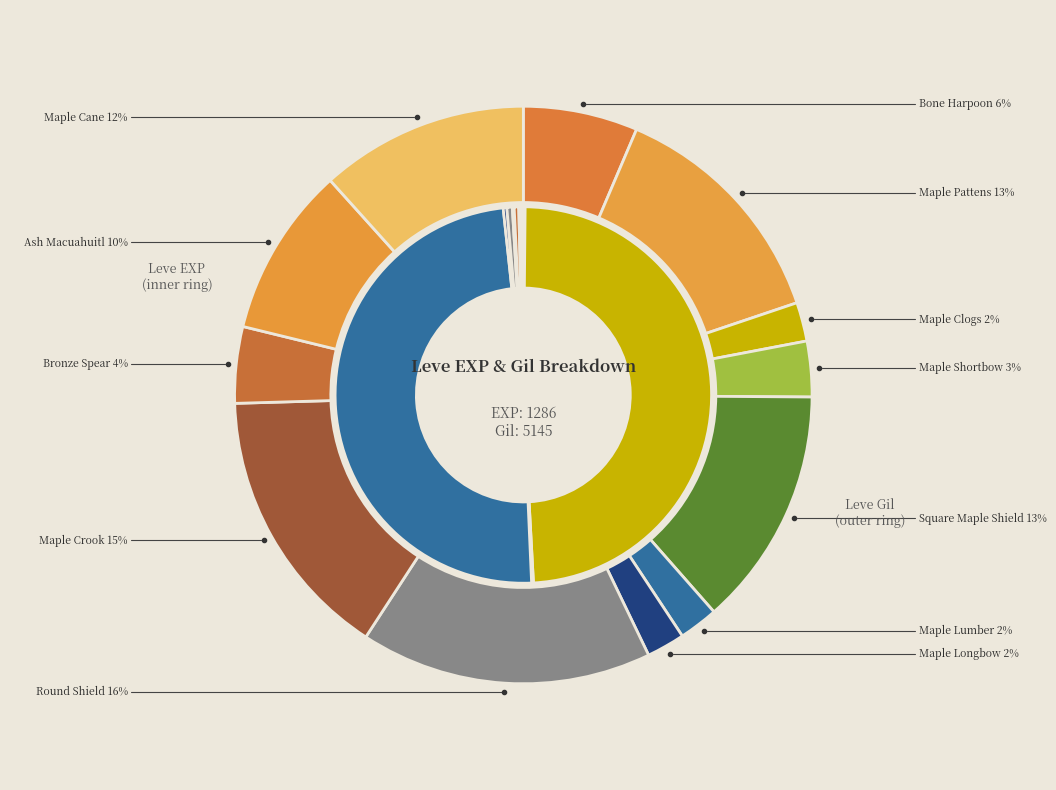

The Maple Lumber slice represents 57% of the pie. True or false?

False